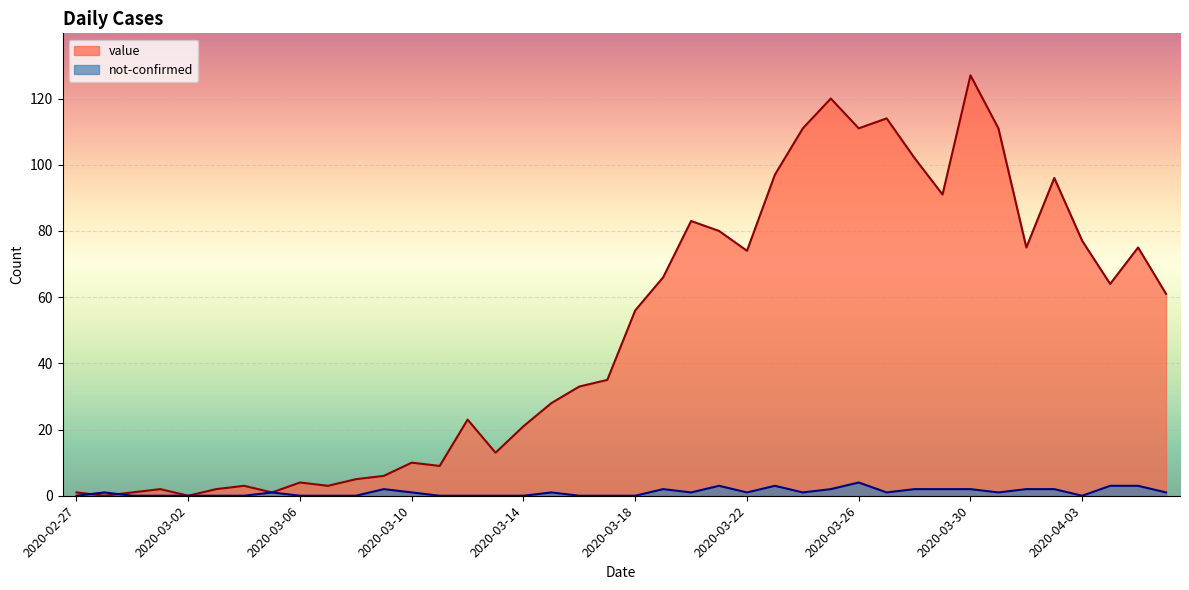

What is the value of the not-confirmed point at the 26th from the left?

3